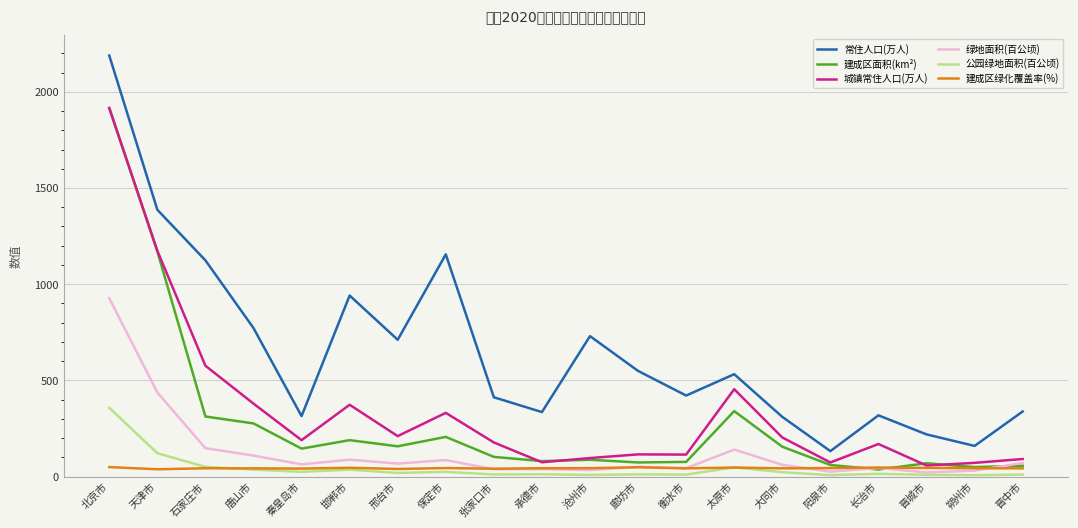

At which category is the sum across all series the highest?

北京市